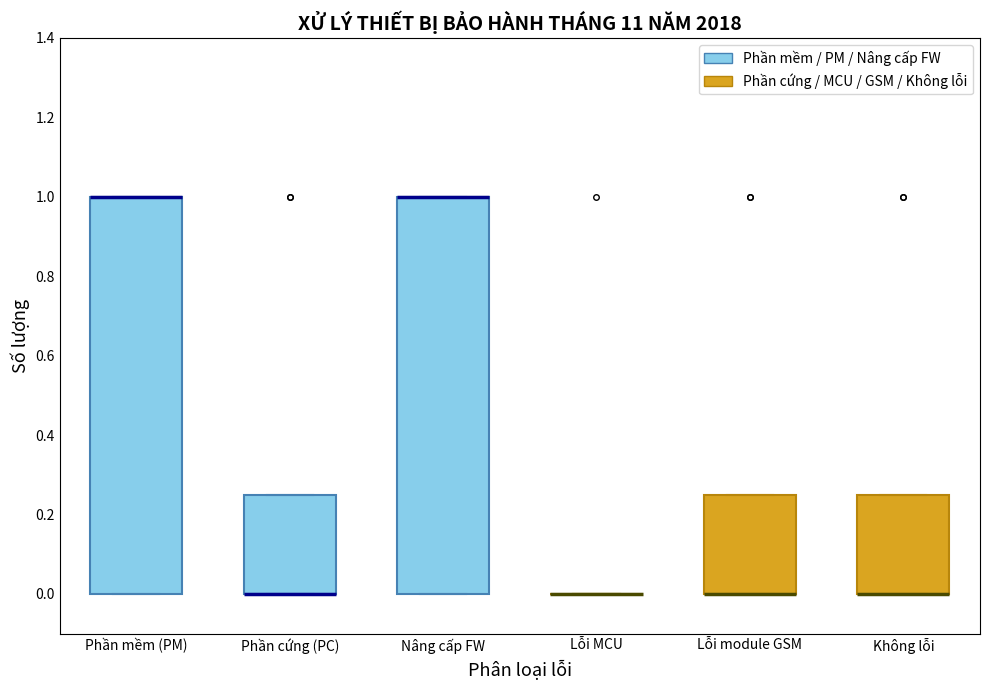

Reading left to right, transcribe this box plot: for each box, give where its median line is, the range the box spans, and where its two whiskers end, as read against the y-axis. The values are not printed on the chart, so give them approximately, as read against the axis.

Phần mềm (PM): median 1.00 (drawn on the box's upper edge), box 0.00 to 1.00, whiskers 0.00 to 1.00
Phần cứng (PC): median 0.00 (drawn on the box's lower edge), box 0.00 to 0.26, whiskers 0.00 to 0.26
Nâng cấp FW: median 1.00 (drawn on the box's upper edge), box 0.00 to 1.00, whiskers 0.00 to 1.00
Lỗi MCU: box collapsed to a line at 0.00, whiskers 0.00 to 0.00
Lỗi module GSM: median 0.00 (drawn on the box's lower edge), box 0.00 to 0.26, whiskers 0.00 to 0.26
Không lỗi: median 0.00 (drawn on the box's lower edge), box 0.00 to 0.26, whiskers 0.00 to 0.26